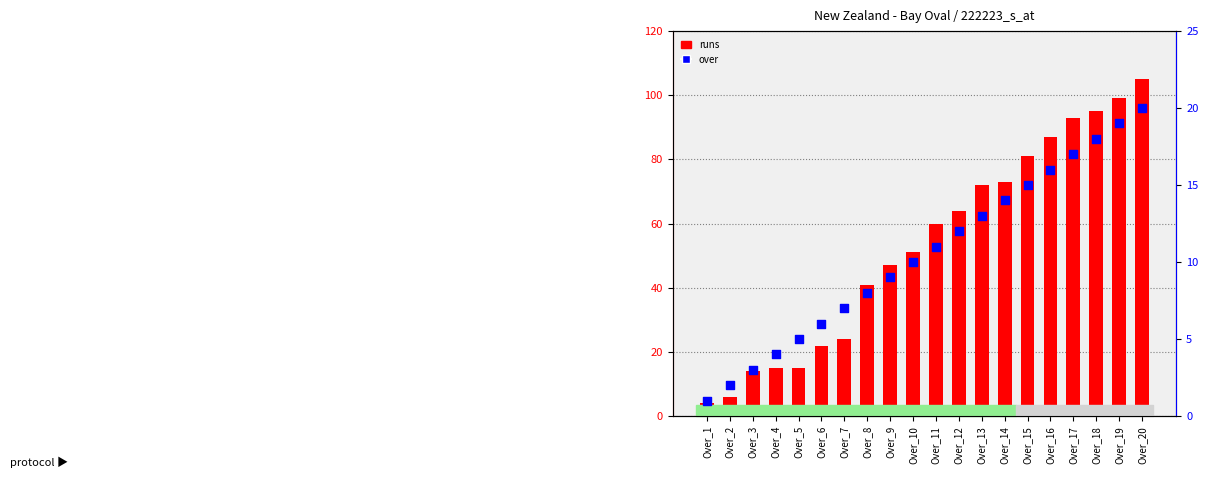

Which series reaches the maximum Y coordinate?

runs